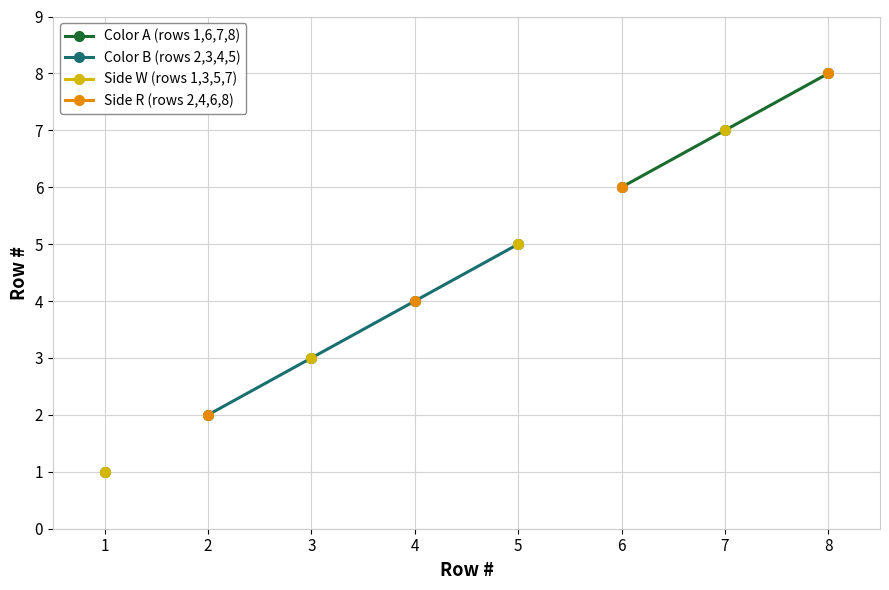

True or false: Color A (rows 1,6,7,8) and Side R (rows 2,4,6,8) intersect in this chart.

False